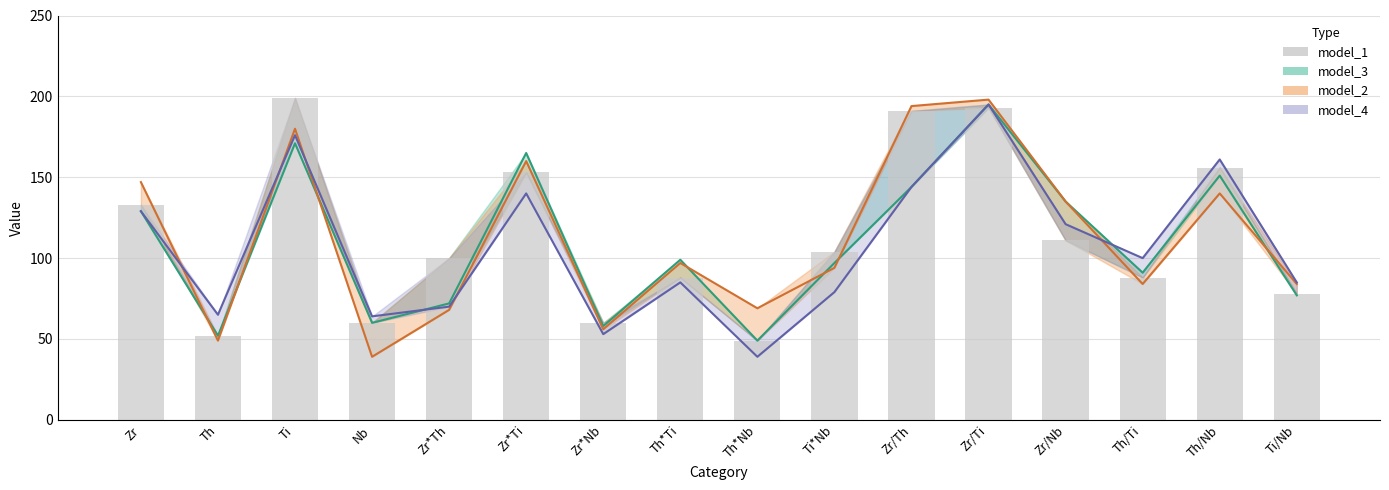

What is the difference between the maximum and second lowest values?

147